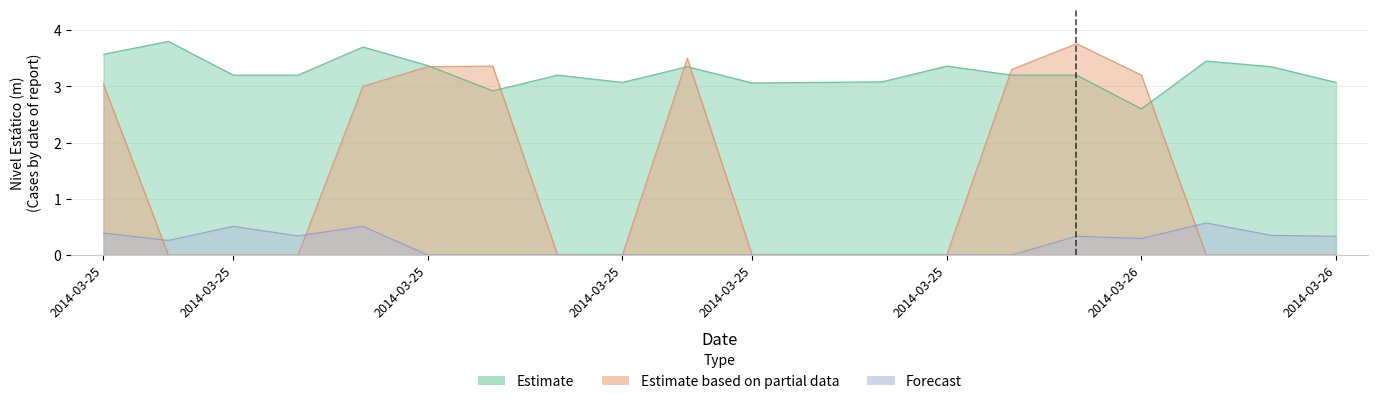

At which label does Estimate based on partial data reach its peak?

2014-03-26